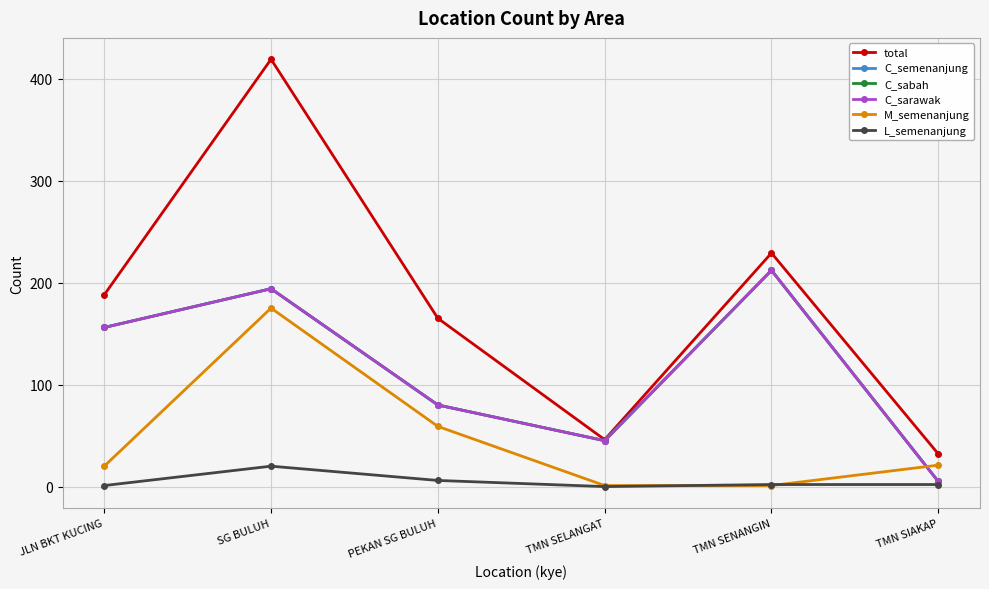

Where is M_semenanjung nearest to the value 88?

PEKAN SG BULUH